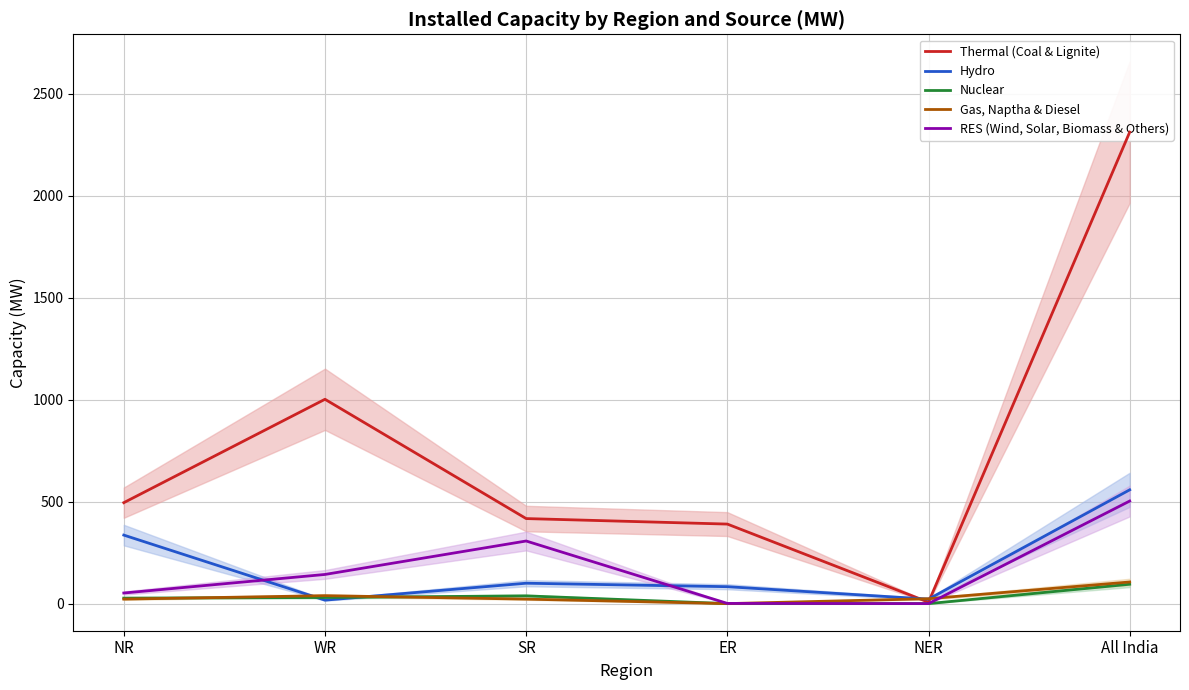

Reading left to right, extract all data points from this chart.

Thermal (Coal & Lignite): NR=495	WR=1002	SR=417	ER=390	NER=7	All India=2312
Hydro: NR=336	WR=17	SR=100	ER=83	NER=22	All India=558
Nuclear: NR=27	WR=30	SR=38	ER=0	NER=0	All India=95
Gas, Naptha & Diesel: NR=22	WR=39	SR=22	ER=0	NER=24	All India=106
RES (Wind, Solar, Biomass & Others): NR=52	WR=143	SR=307	ER=1	NER=0	All India=503